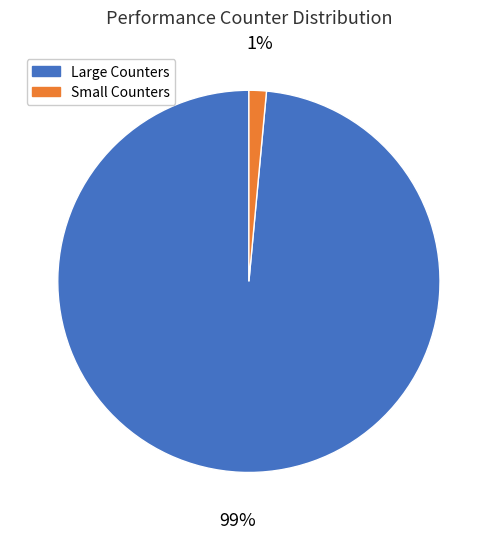

Count the number of slices in the pie.

2